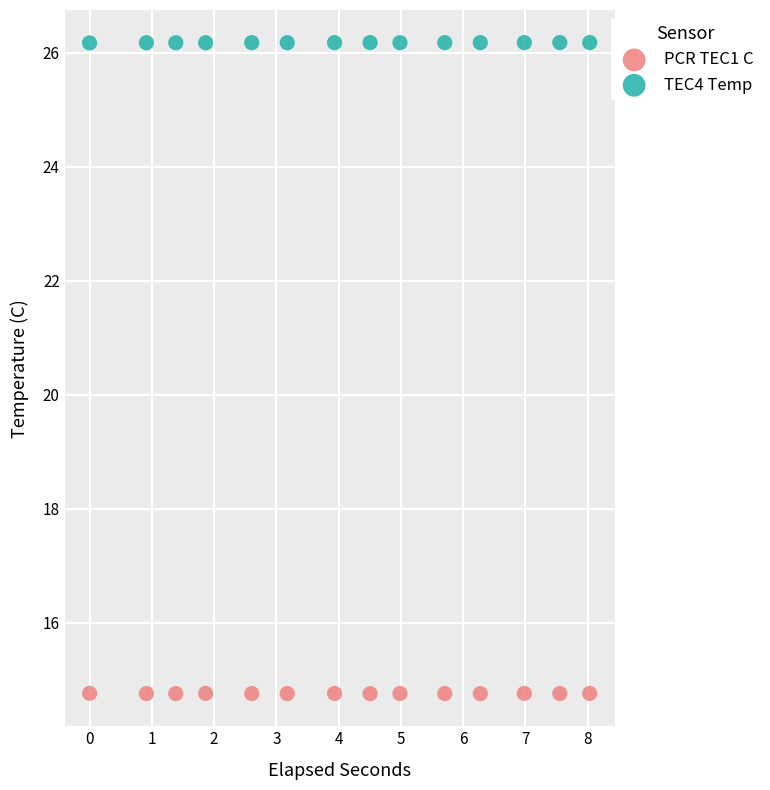

Which series contains the highest Y value?

TEC4 Temp